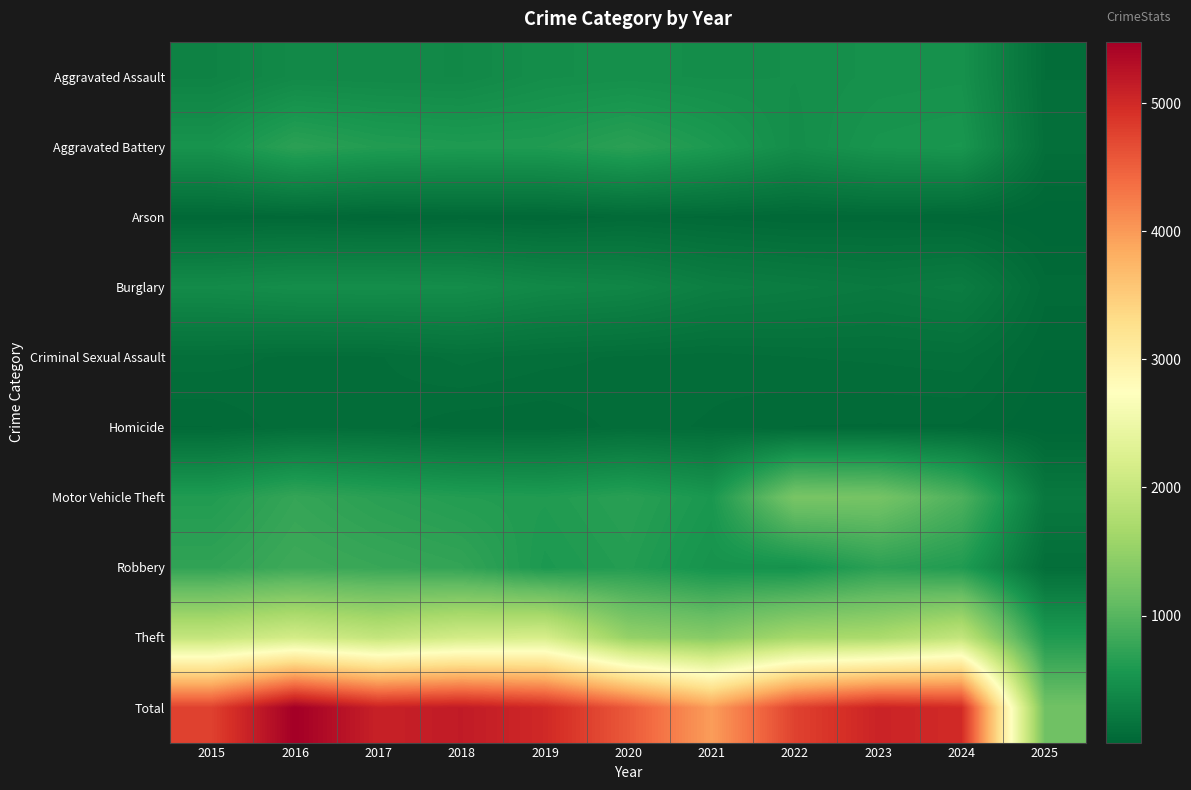

Reading left to right, list all the values displayed in this chart.

Aggravated Assault: 2015=323	2016=402	2017=396	2018=392	2019=452	2020=466	2021=452	2022=458	2023=486	2024=494	2025=93
Aggravated Battery: 2015=515	2016=691	2017=623	2018=600	2019=608	2020=686	2021=587	2022=446	2023=529	2024=546	2025=104
Arson: 2015=35	2016=40	2017=23	2018=37	2019=32	2020=55	2021=44	2022=31	2023=39	2024=28	2025=8
Burglary: 2015=421	2016=451	2017=453	2018=443	2019=383	2020=357	2021=280	2022=253	2023=223	2024=255	2025=60
Criminal Sexual Assault: 2015=105	2016=87	2017=91	2018=123	2019=102	2020=89	2021=81	2022=93	2023=98	2024=106	2025=26
Homicide: 2015=50	2016=87	2017=82	2018=56	2019=53	2020=81	2021=69	2022=50	2023=48	2024=48	2025=11
Motor Vehicle Theft: 2015=614	2016=756	2017=680	2018=631	2019=611	2020=673	2021=560	2022=1272	2023=1244	2024=932	2025=204
Robbery: 2015=726	2016=819	2017=780	2018=741	2019=577	2020=637	2021=506	2022=495	2023=687	2024=611	2025=92
Theft: 2015=1981	2016=2148	2017=1968	2018=2140	2019=2190	2020=1512	2021=1392	2022=1665	2023=1711	2024=1969	2025=605
Total: 2015=4770	2016=5481	2017=5096	2018=5163	2019=5008	2020=4556	2021=3971	2022=4763	2023=5065	2024=4989	2025=1203